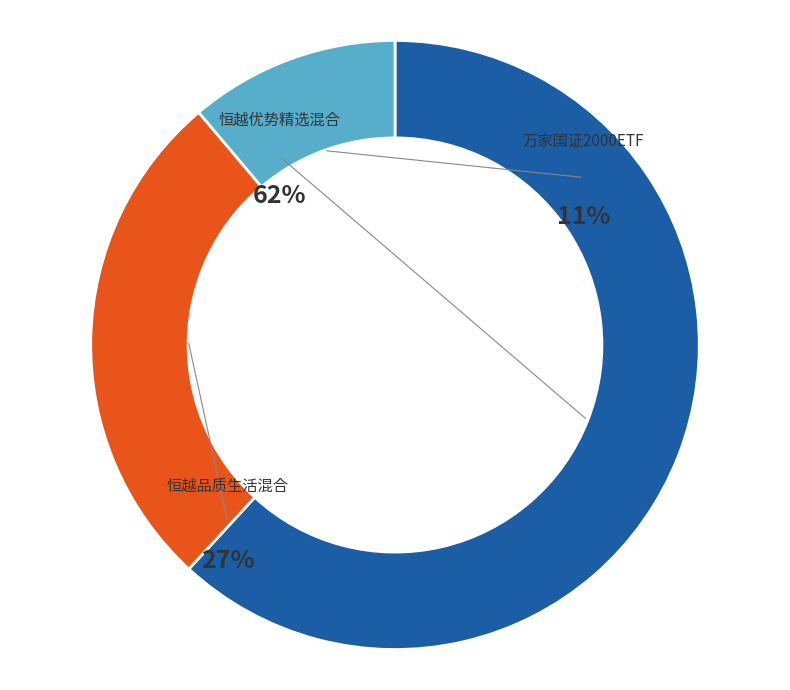

Does 恒越品质生活混合 account for over 50% of the chart?

No